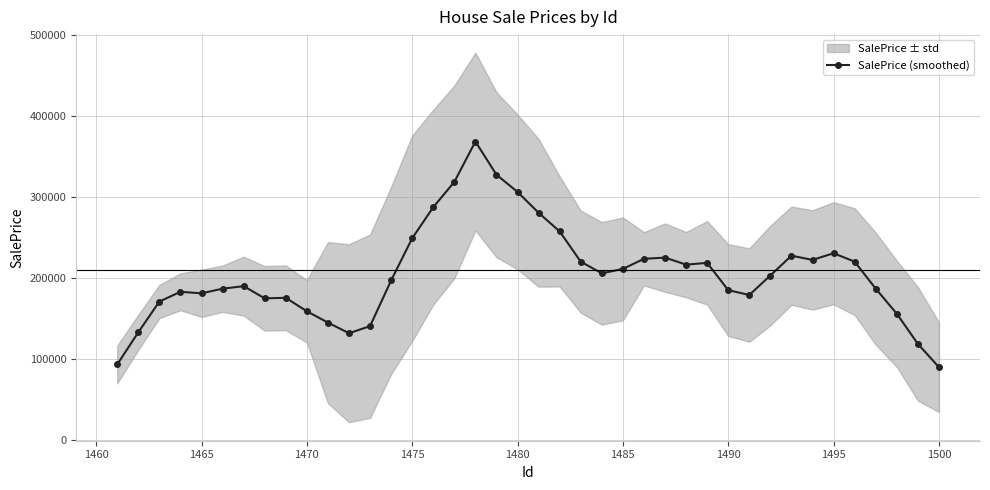

What is the highest value of the SalePrice (smoothed) series?

368229.4